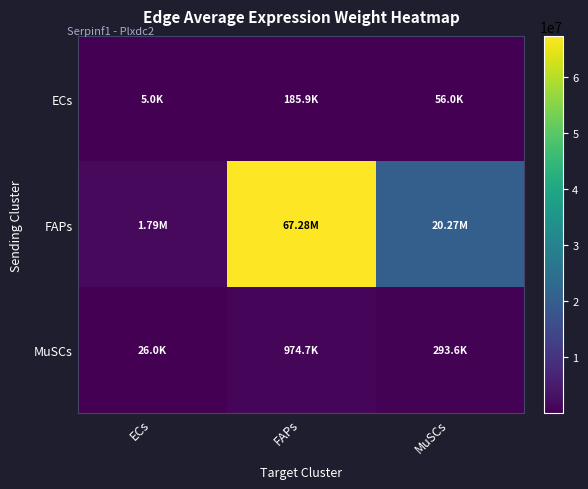

At how many categories does at least one series exceed 61748440?

1